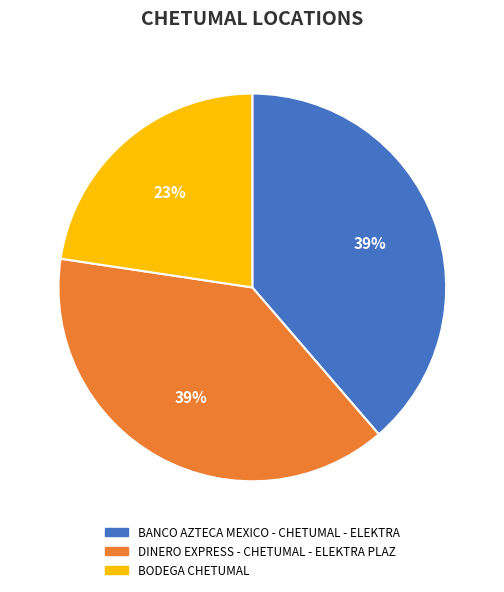

Is there any slice that represents more than half of the pie?

No